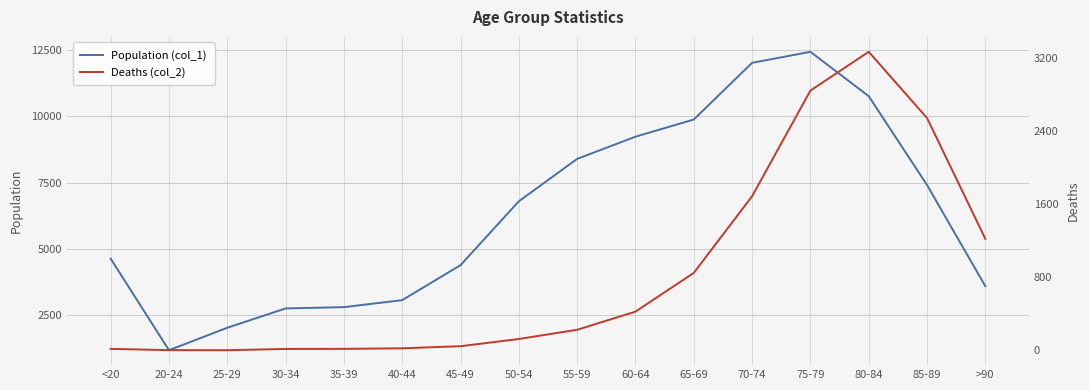

Which category has the lowest value in the Deaths (col_2) series?

25-29